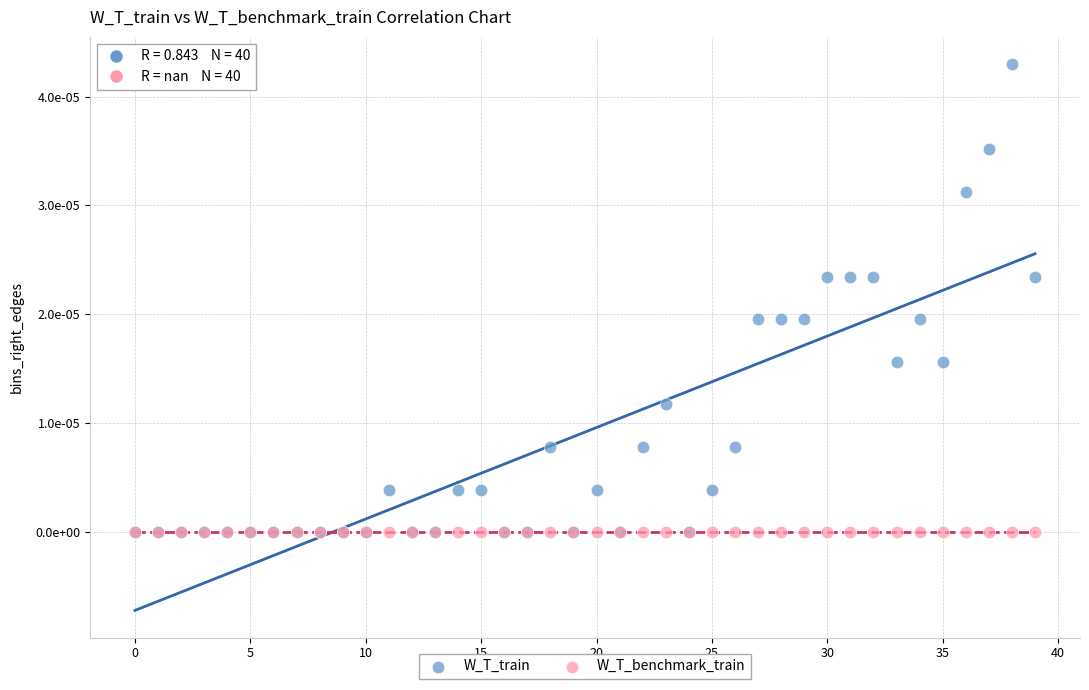

Which series reaches the maximum Y coordinate?

W_T_train